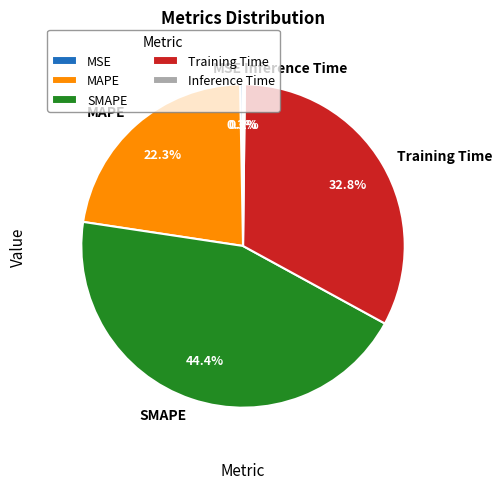

How much of the chart is everything except Training Time?

67.2%